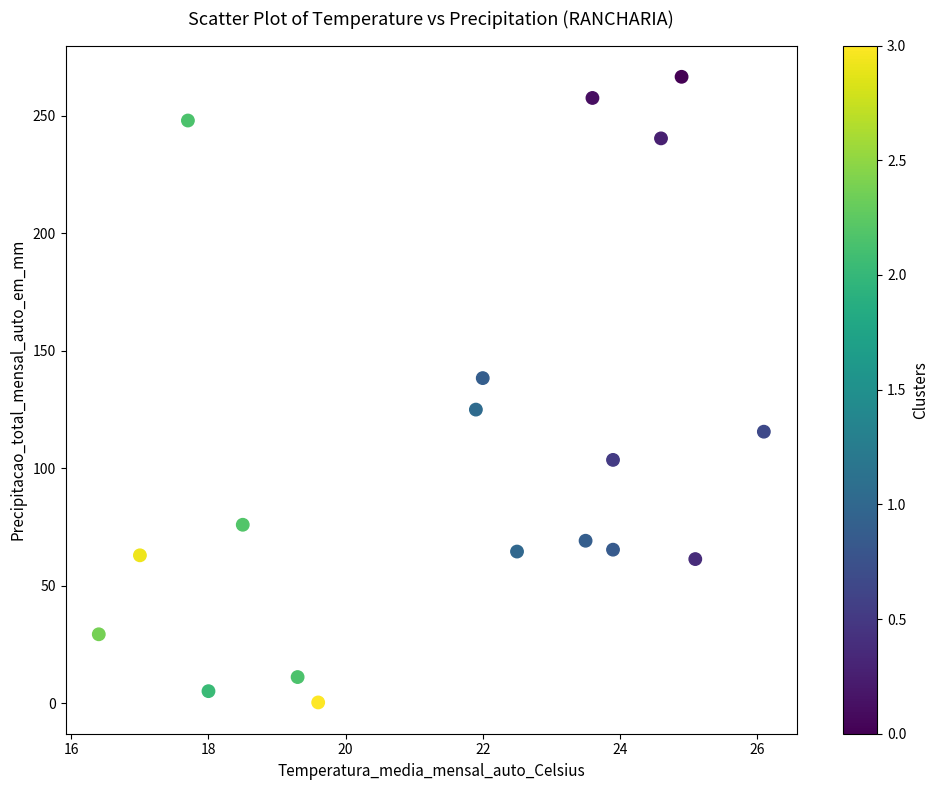

What is the range of Y values (max minus min)?

266.2